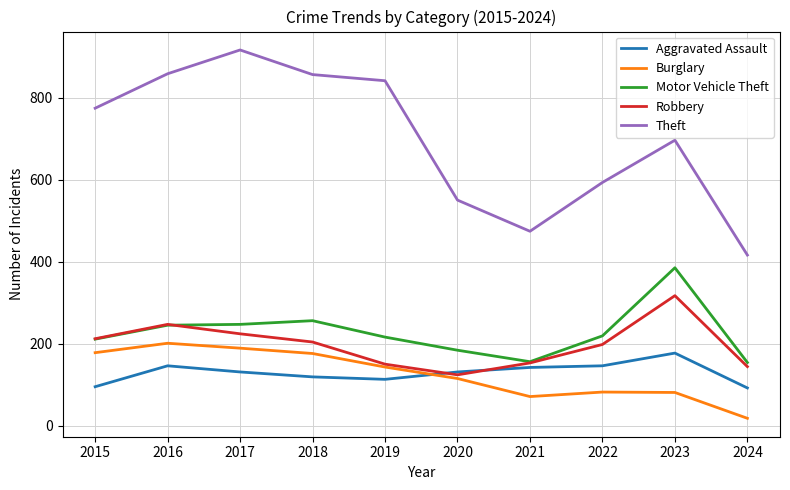

What is the maximum value for Motor Vehicle Theft?

385